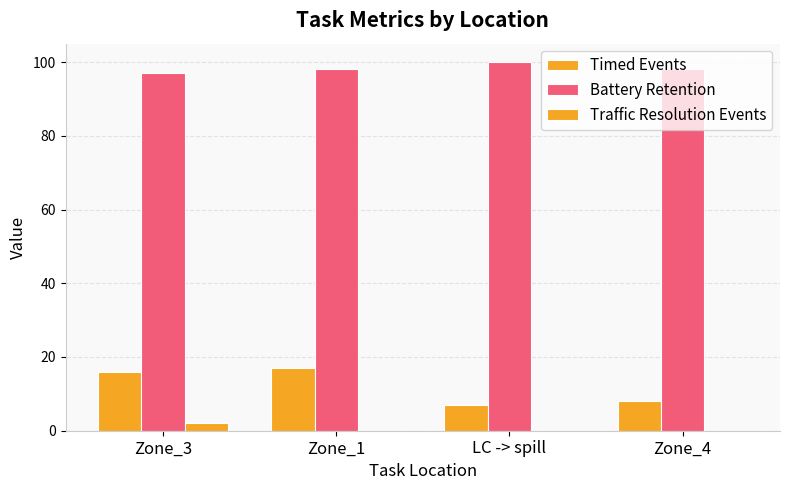

How many groups of bars are there?

4